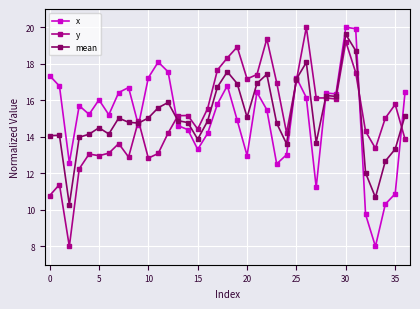

What is the maximum value shown in the chart?

20.0